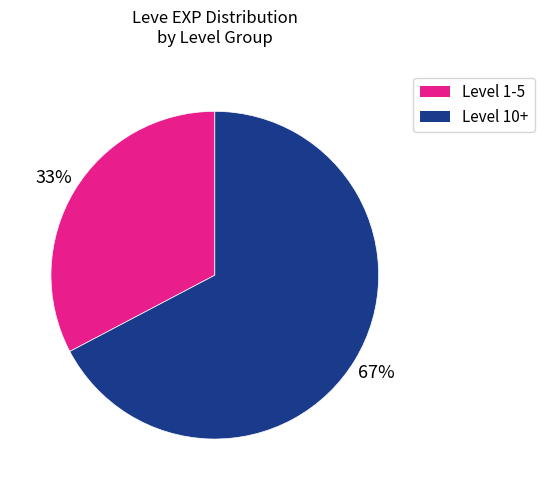

Count the number of slices in the pie.

2